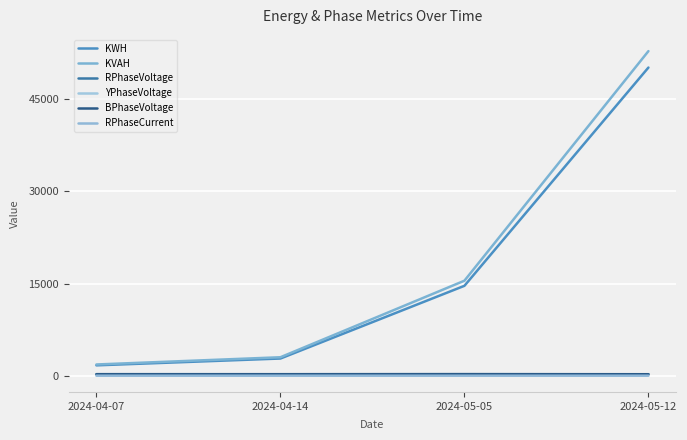

List the series in order of their peak value, lowest first.

RPhaseCurrent, YPhaseVoltage, BPhaseVoltage, RPhaseVoltage, KWH, KVAH